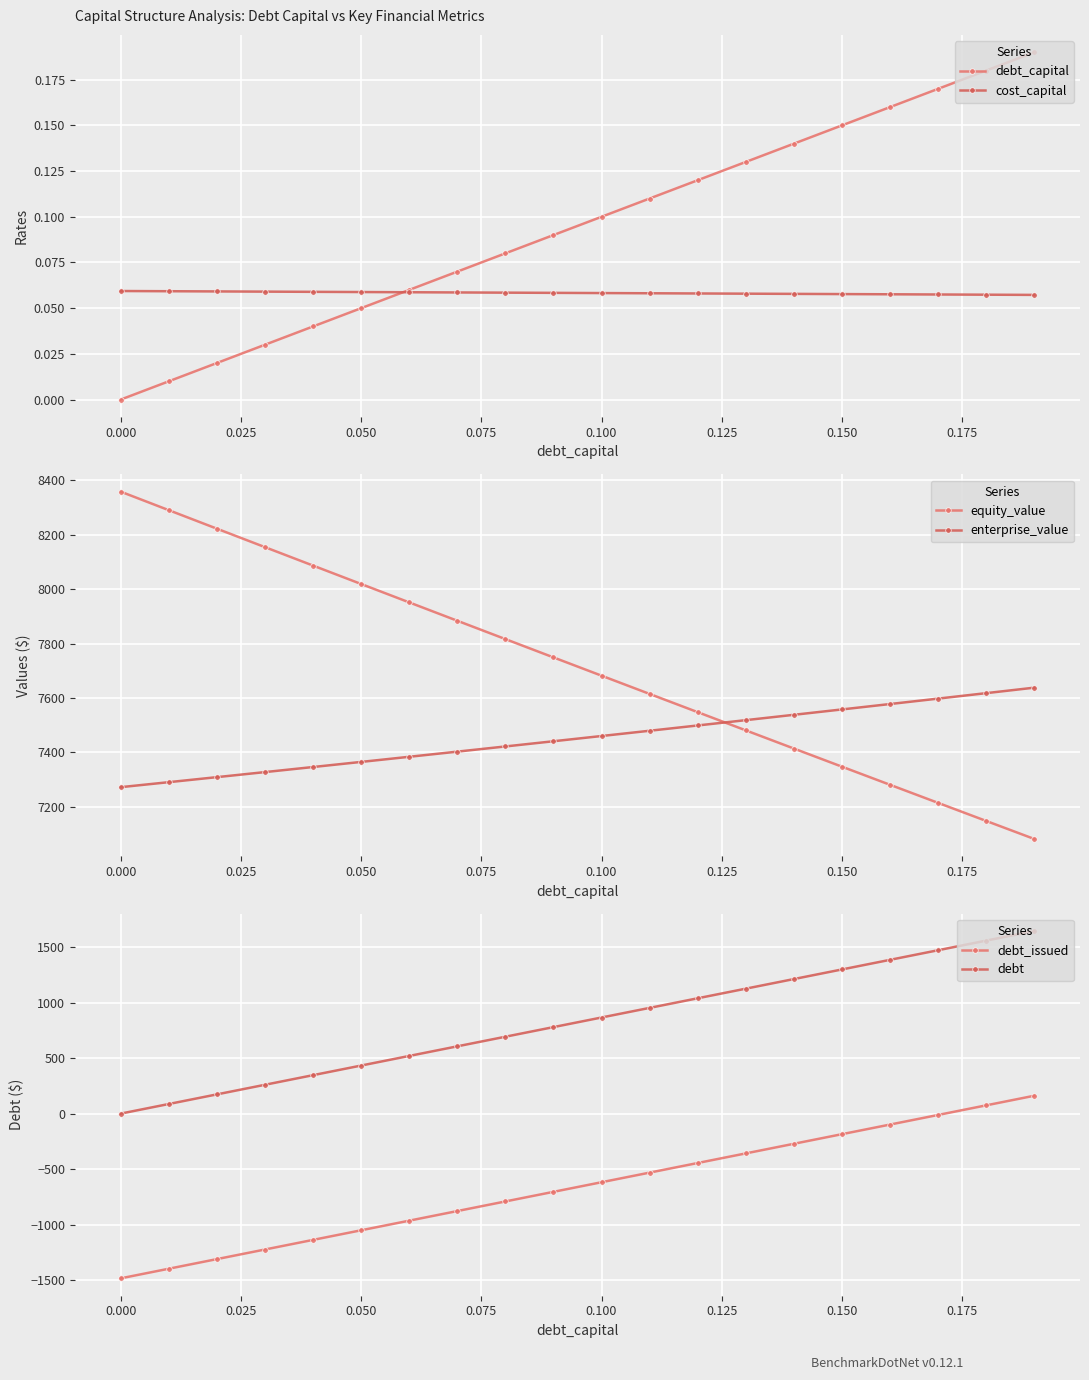

What are all the series names shown in the legend?

debt_capital, cost_capital, equity_value, enterprise_value, debt_issued, debt